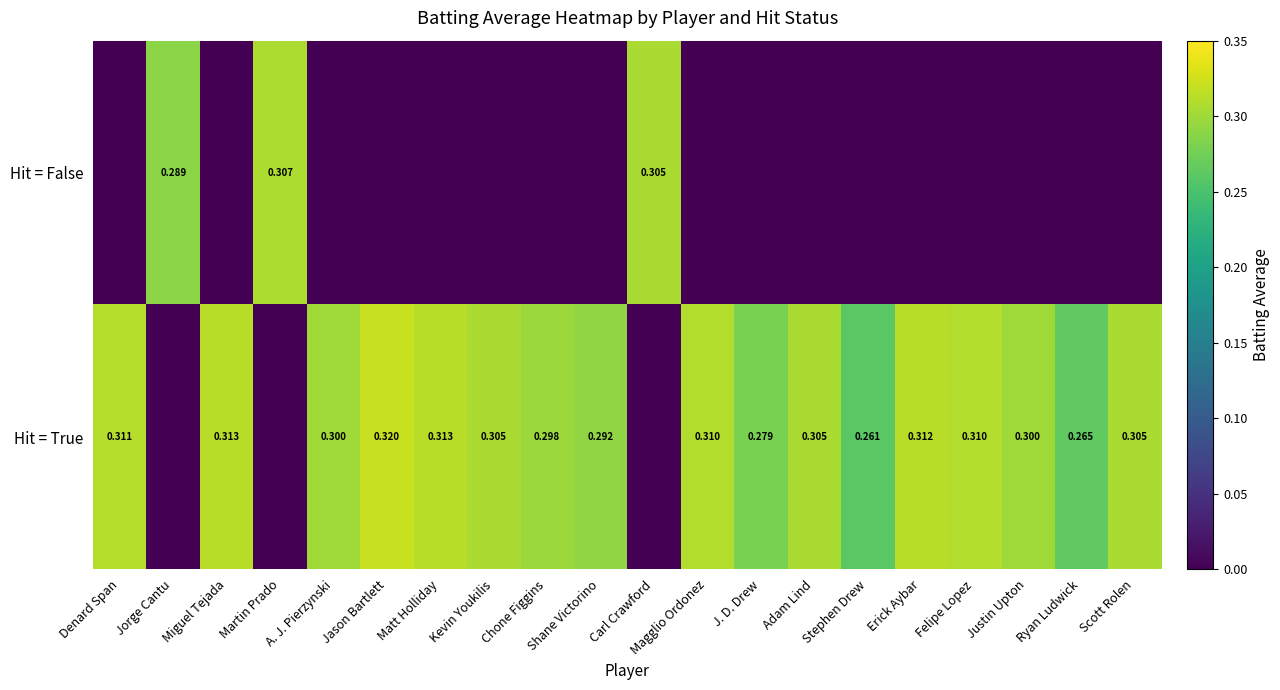

What is the difference between the maximum and second lowest values in the Hit = False series?

0.3